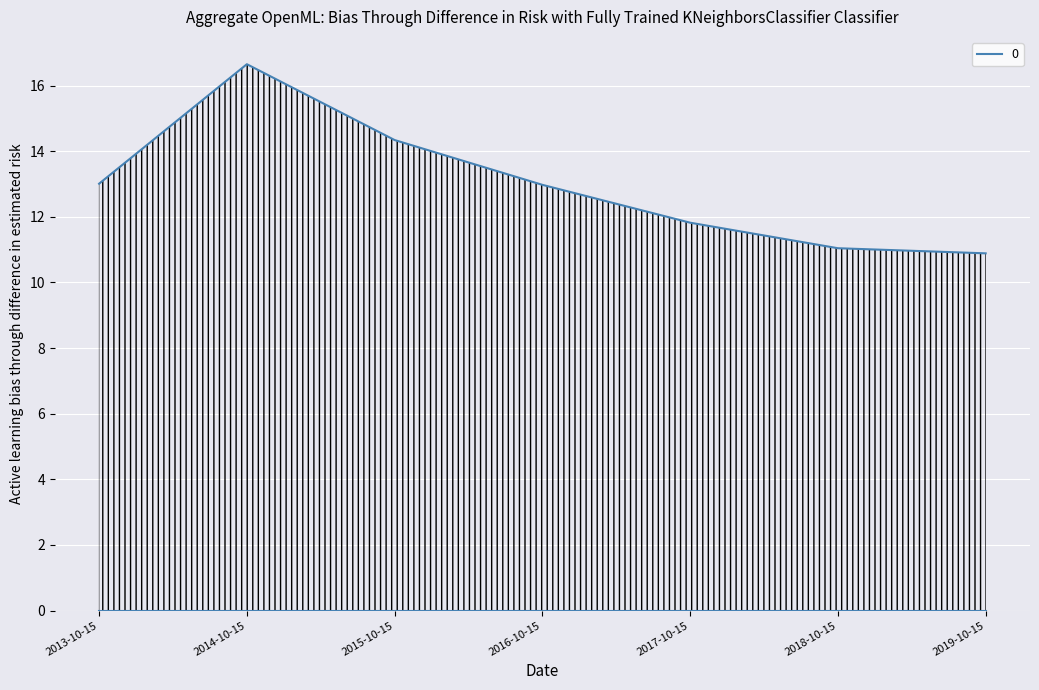

What is the sum of all values?

90.7